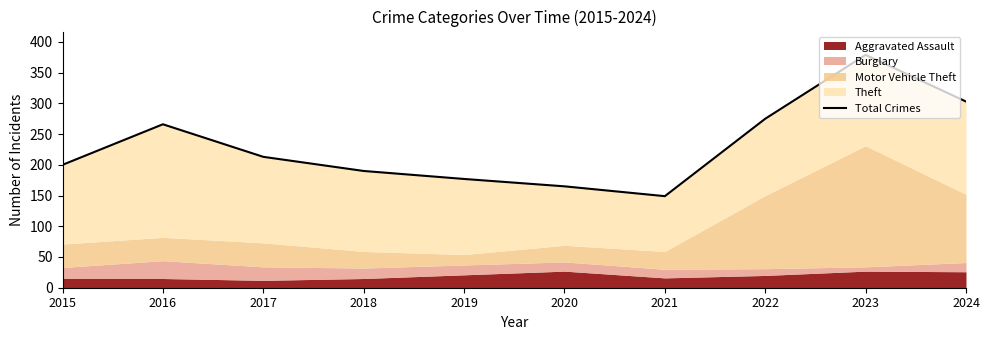

What is the ratio of the value at 2015 to the value at 2019?

1.1